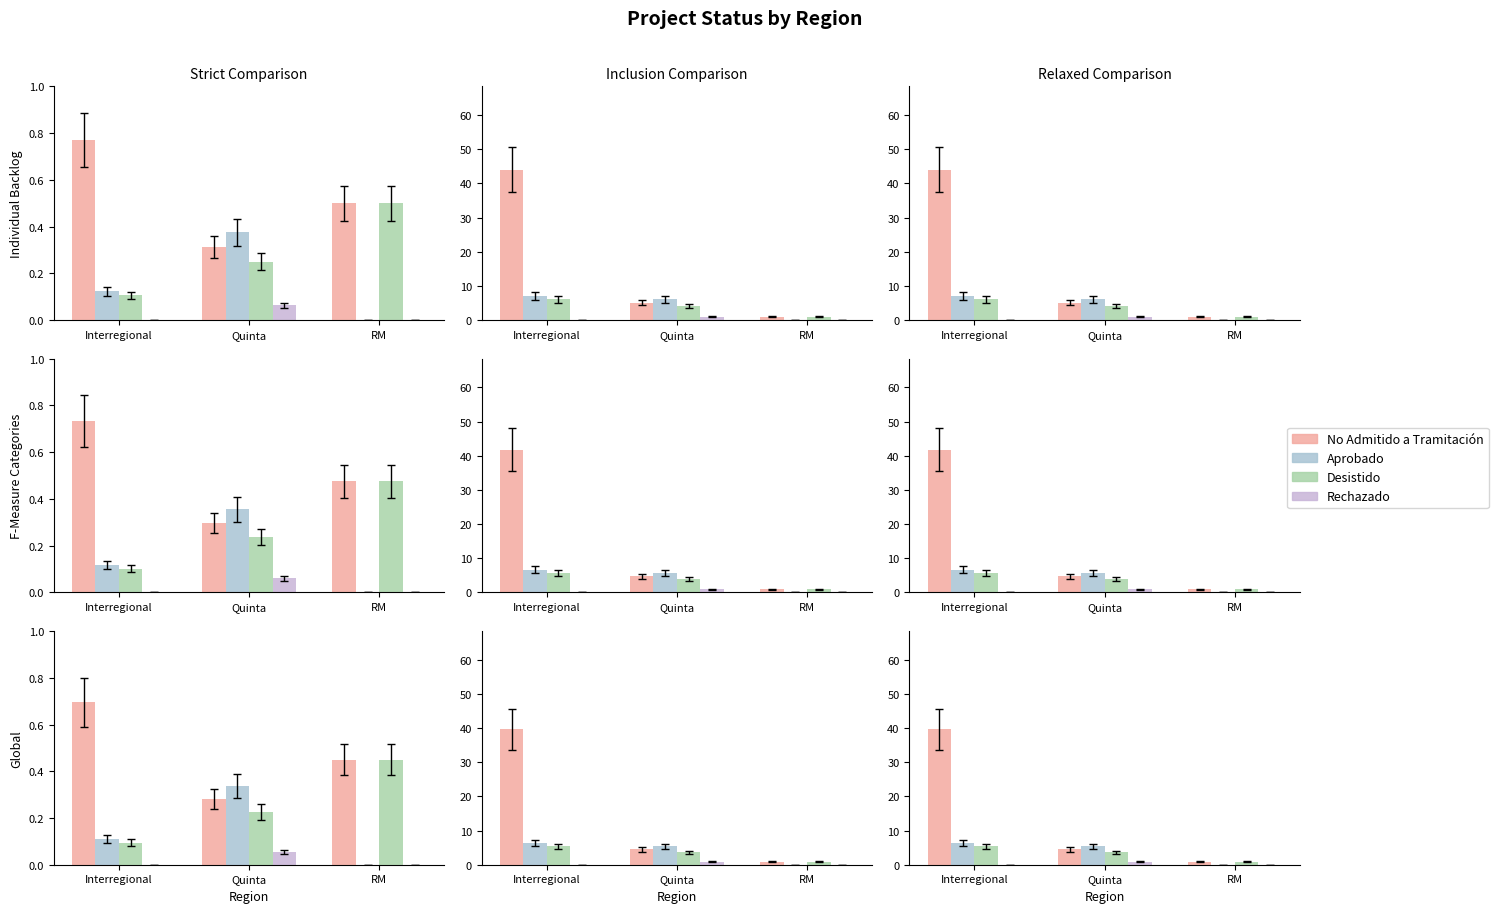

The value of Desistido at Quinta is 5.3. True or false?

False